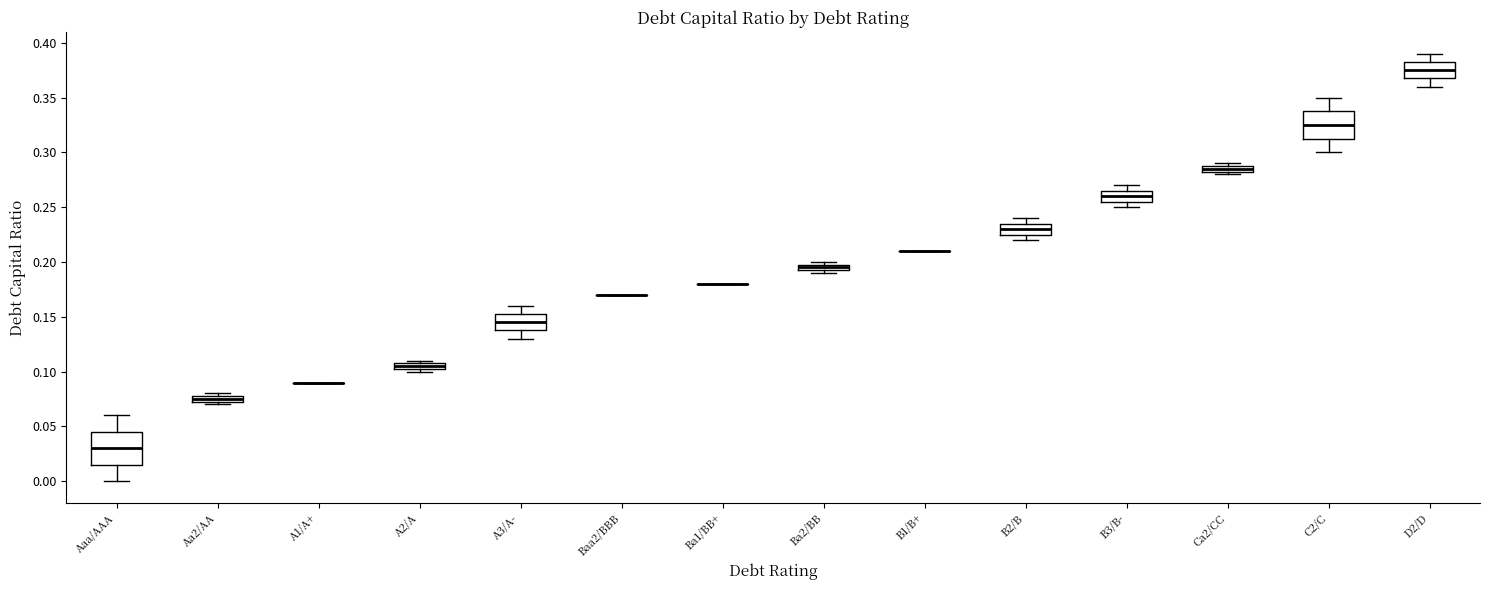

Where is the lower edge of the box for B2/B on the y-axis? The values are not printed on the chart, so give them approximately, as read against the axis.

0.225